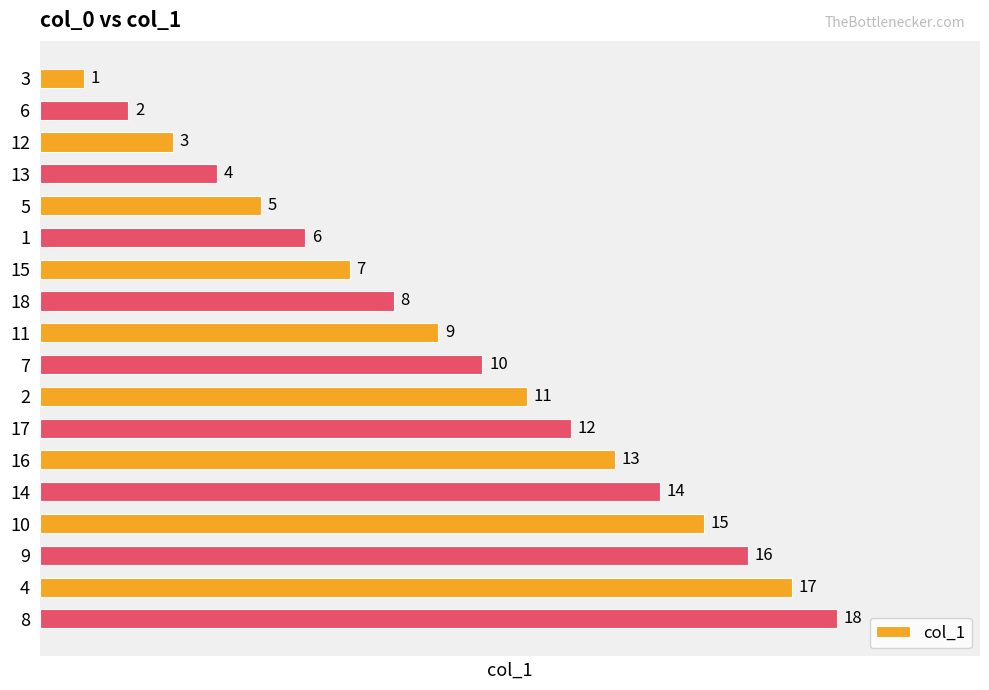

How many bars are there in total?

18